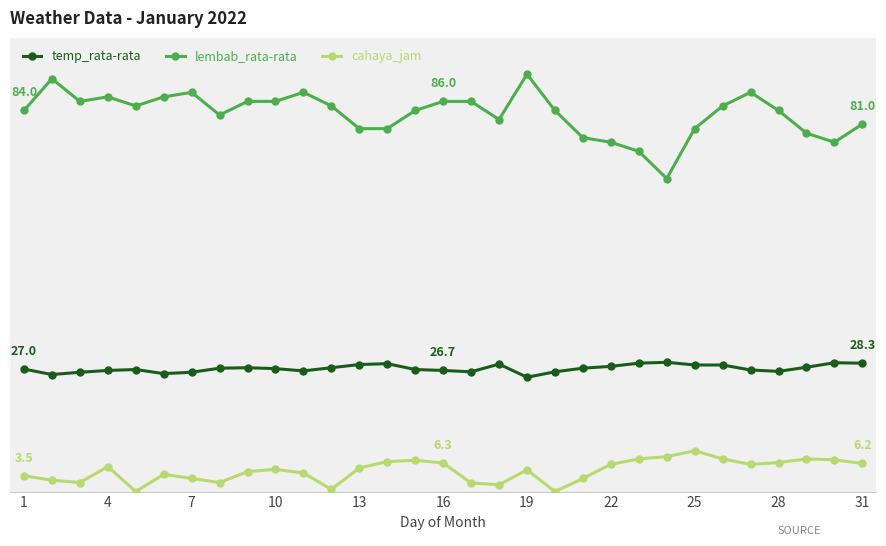

True or false: temp_rata-rata and cahaya_jam intersect in this chart.

False